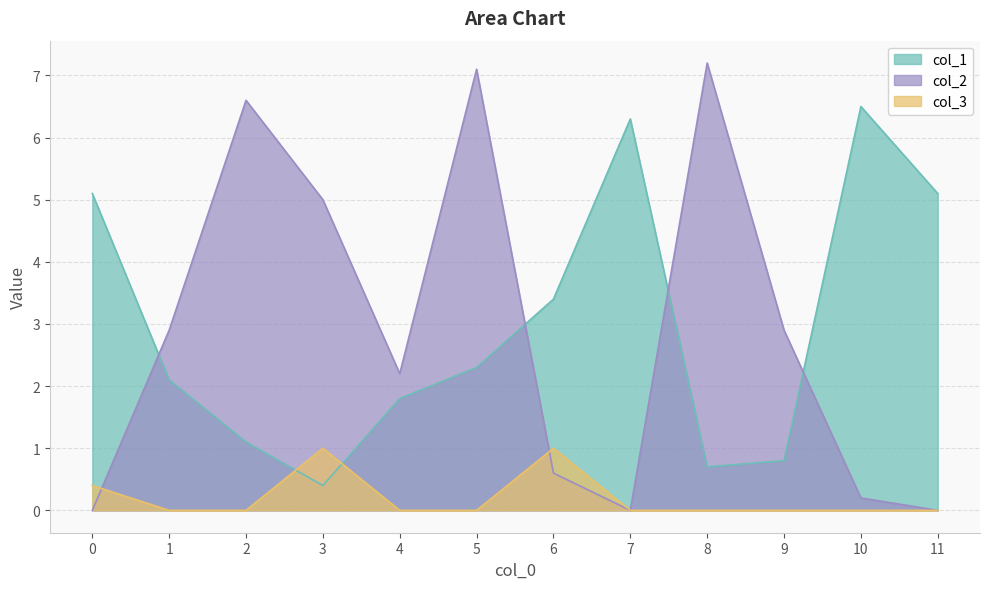

Count the col_3 values in the range 0 to 1.

12